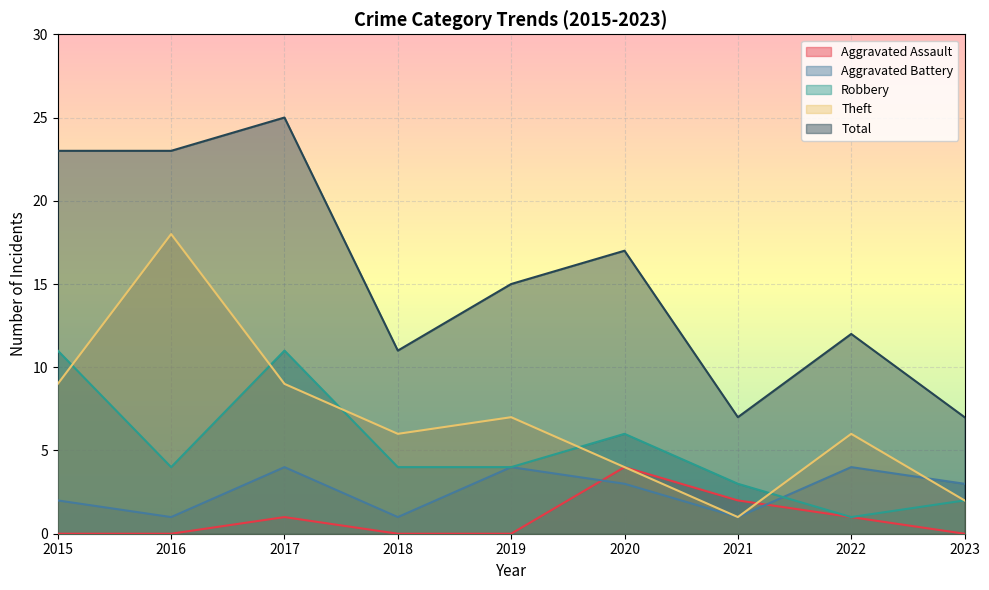

Read the Total value at 2023, to the nearest 10.

10